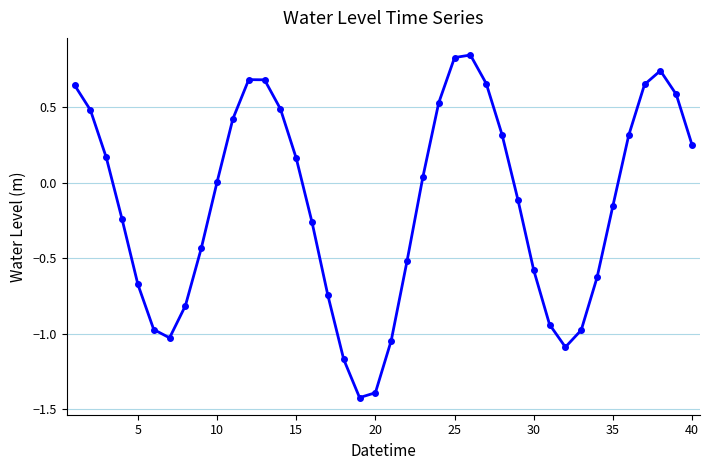

How many data points does each series have?

40